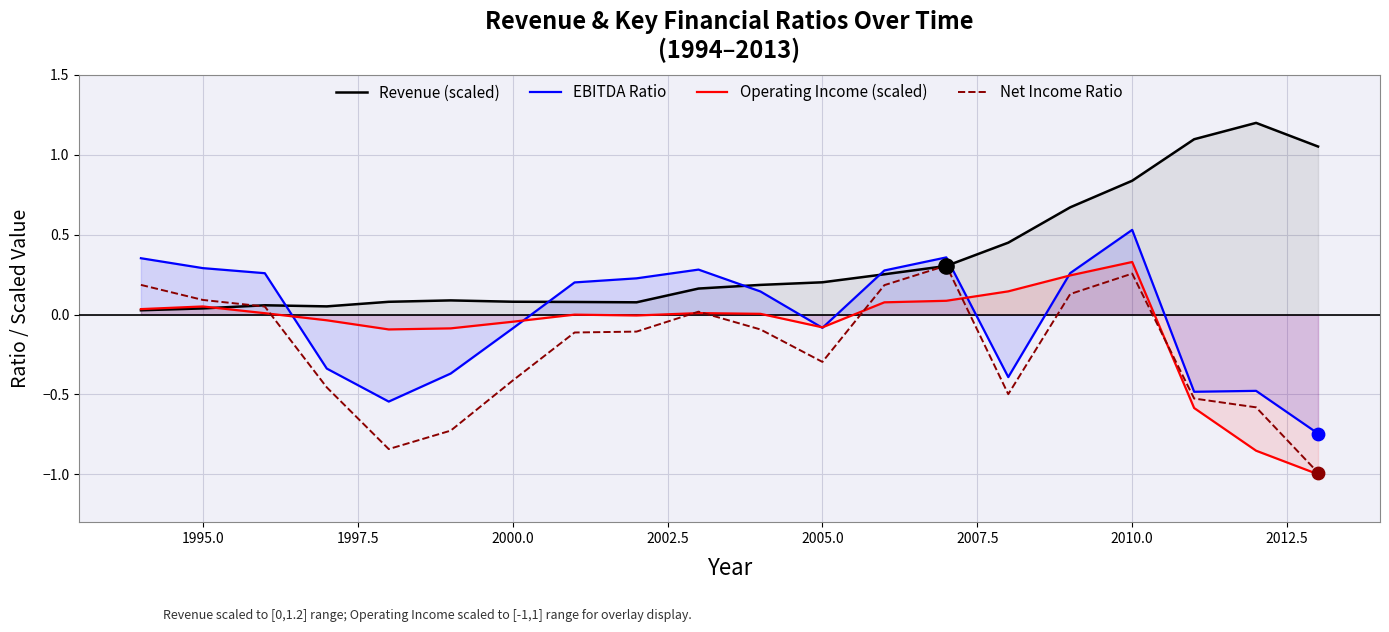

At how many categories does at least one series exceed 0?

20